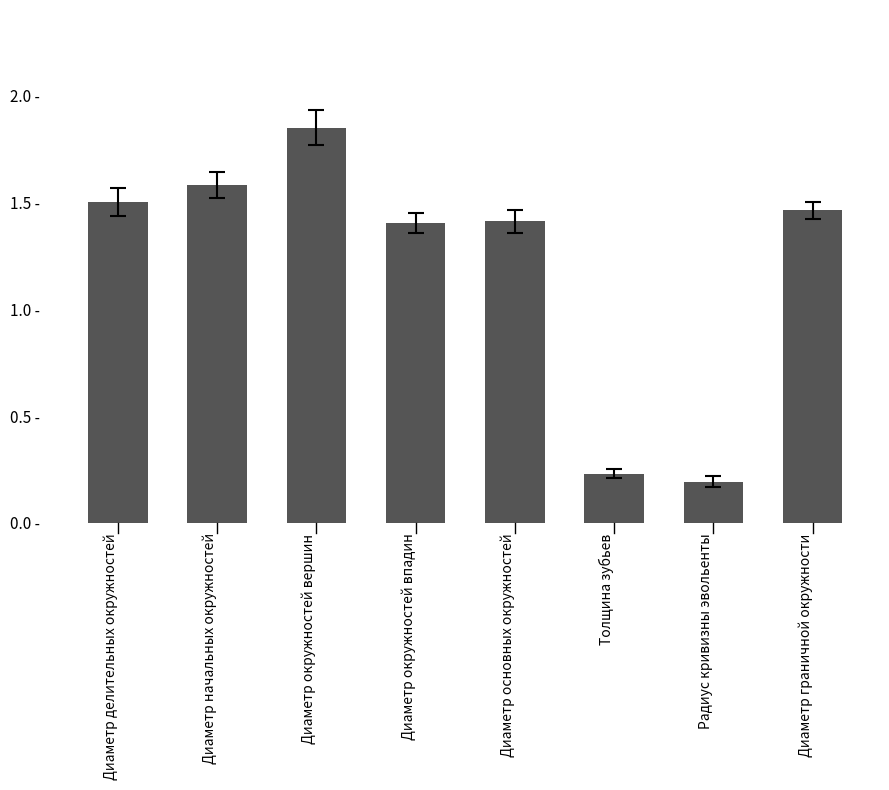

What is the approximate value at Толщина зубьев?

0.2